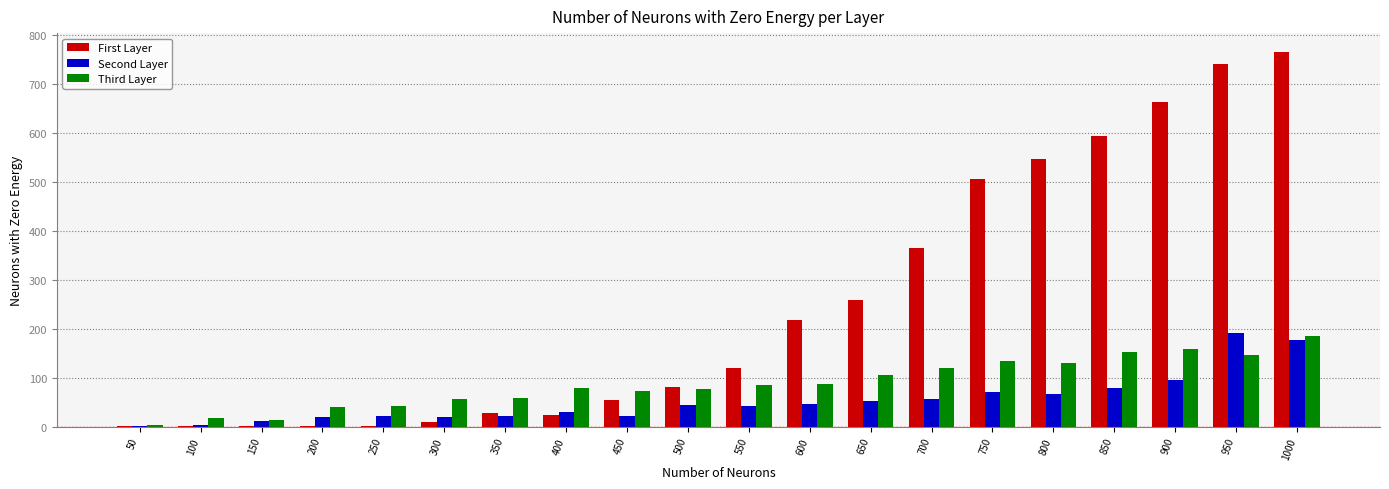

The value of First Layer at 800 is 854. True or false?

False